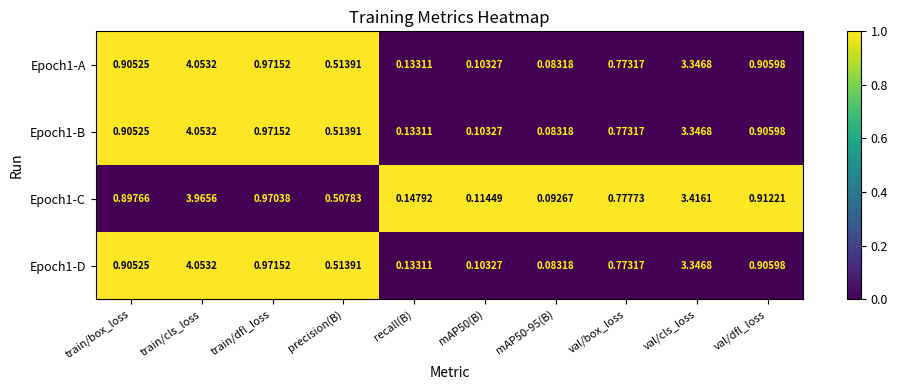

Is the value of Epoch1-A at recall(B) greater than the value of Epoch1-C at recall(B)?

No